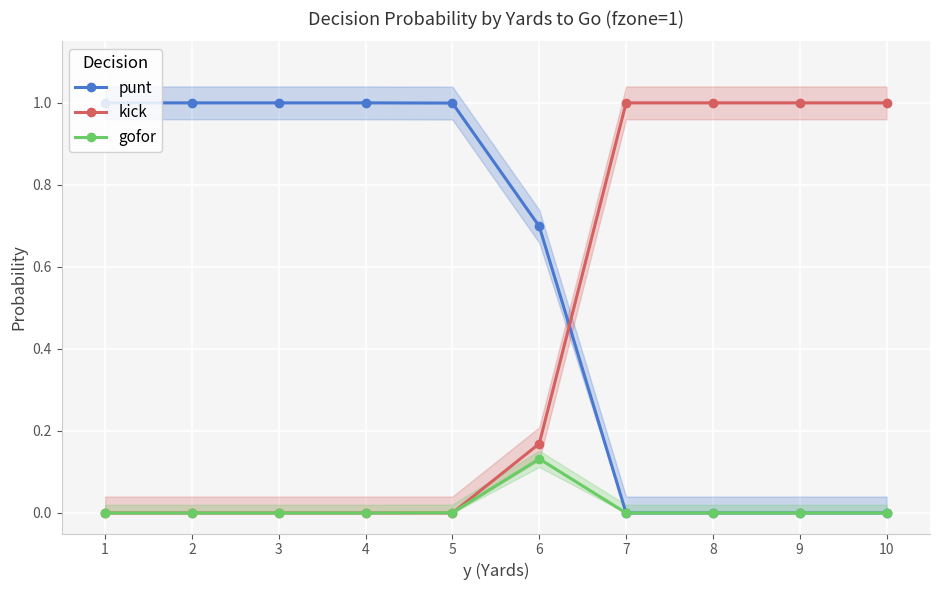

The punt series shows 1.7 at 2. True or false?

False